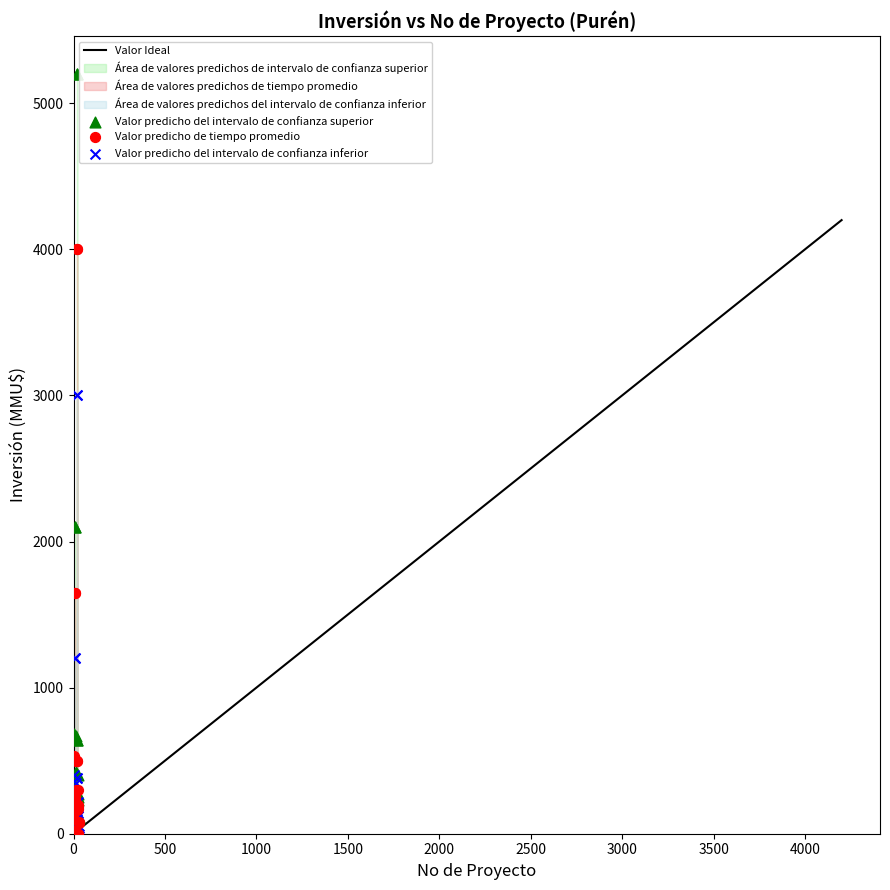

Which series has the largest Y range (max minus min)?

Valor predicho del intervalo de confianza superior